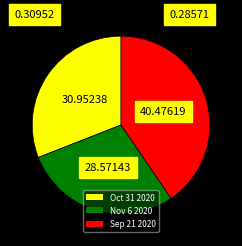

How many segments does this pie chart have?

3